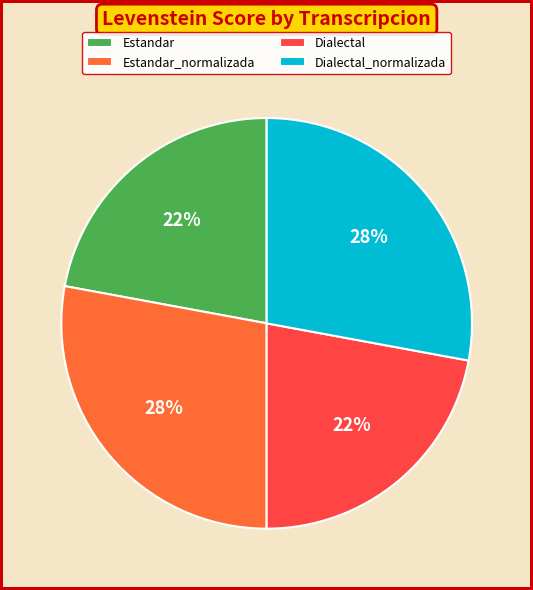

Approximately how many times larger is the value at Dialectal compared to Estandar?

1.0